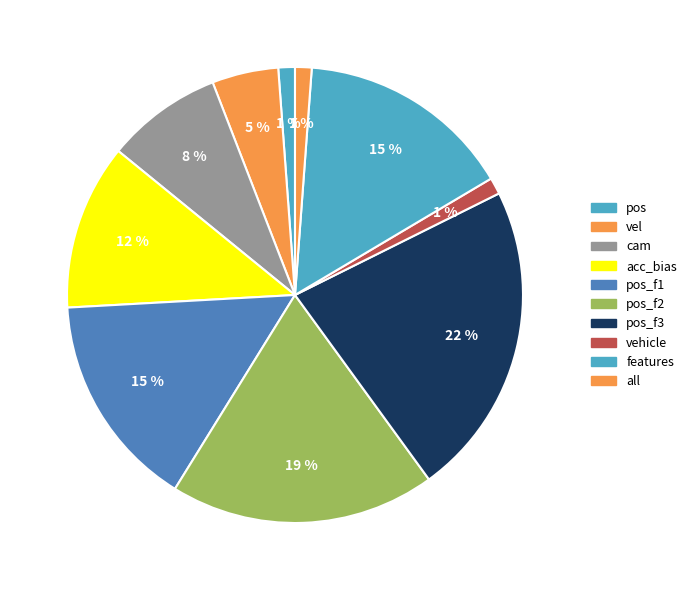

How many slices are in this pie chart?

10